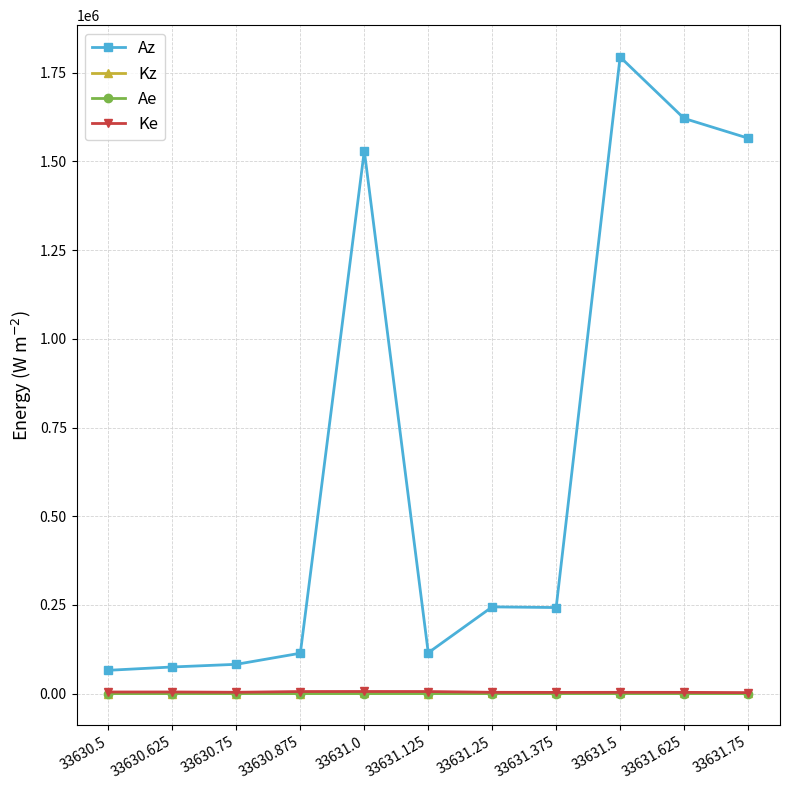

How many data points does each series have?

11